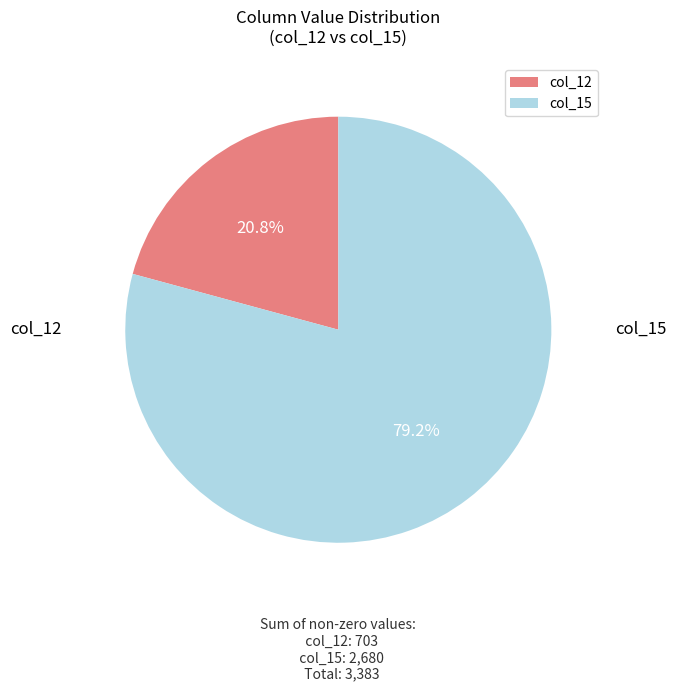

What is the smallest slice in the pie chart?

col_12